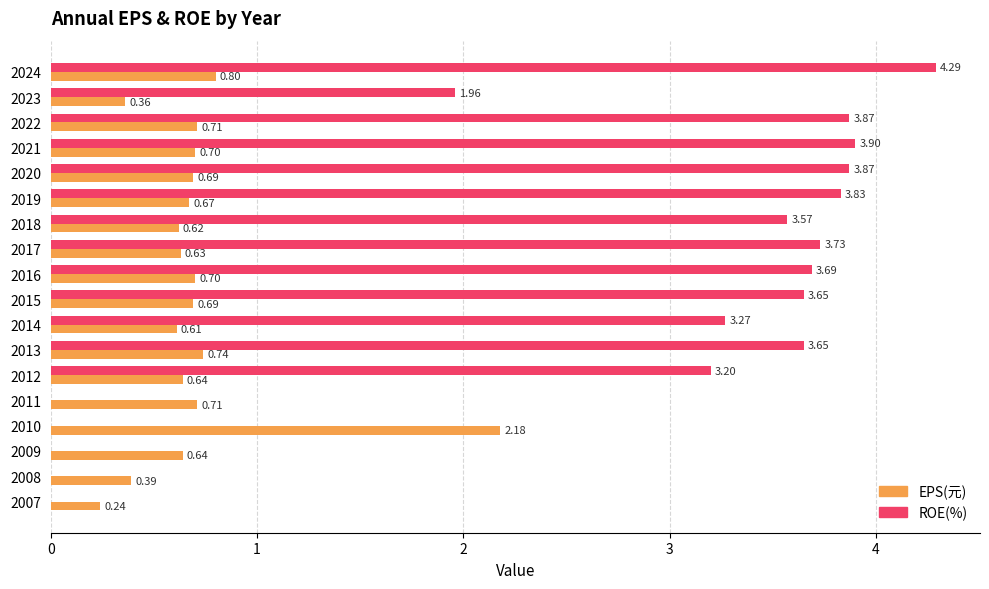

Which series has the largest range (max minus min)?

ROE(%)